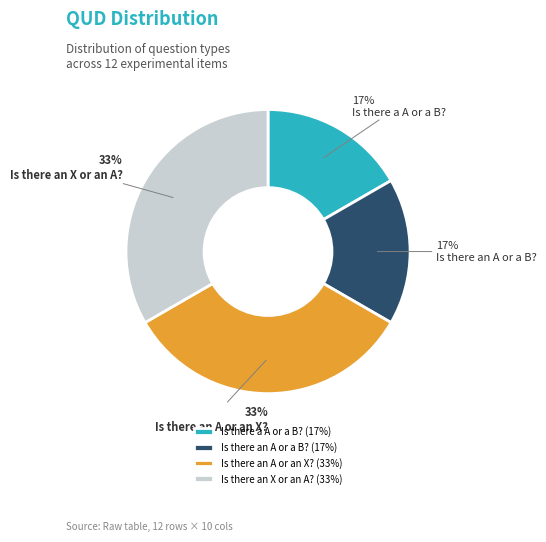

To the nearest percent, what percentage of the pie is Is there a A or a B??

17%